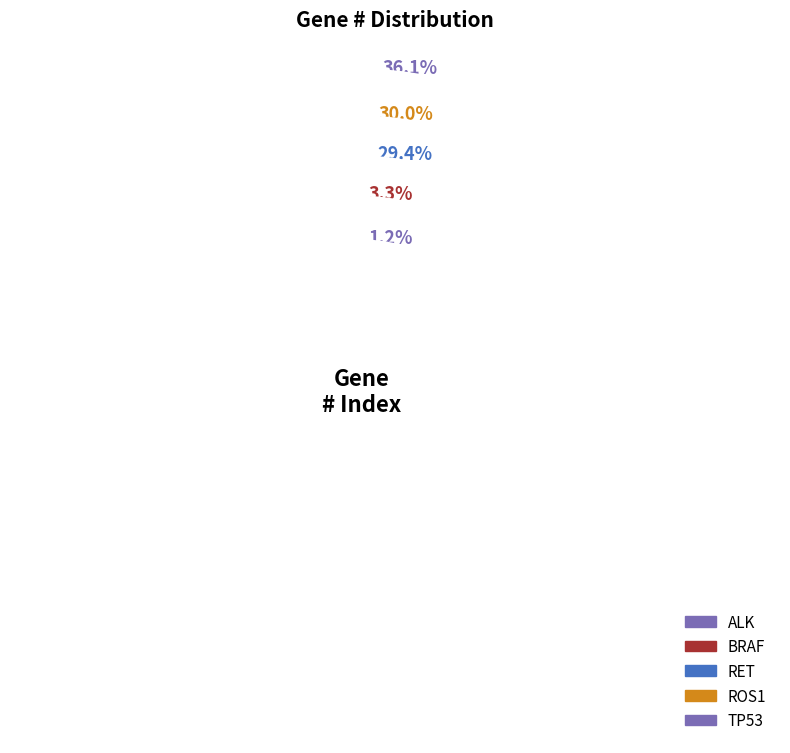

Does any single category account for the majority?

No